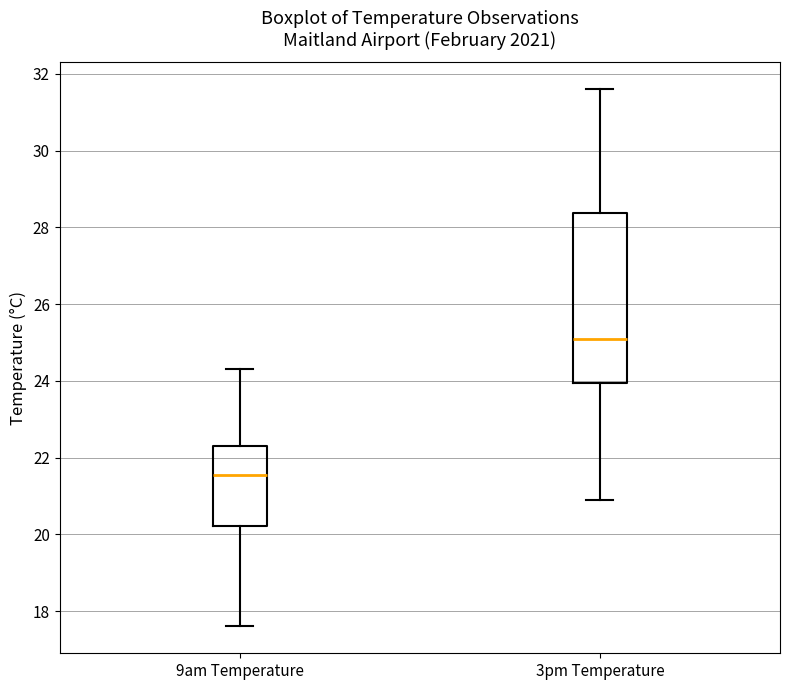

Reading left to right, read every box against the y-axis: the position of its median line, the range the box covers, and the ends of its whiskers. The values are not printed on the chart, so give them approximately, as read against the axis.

9am Temperature: median 21.6, box 20.2 to 22.4, whiskers 17.6 to 24.4
3pm Temperature: median 25.2, box 24.0 to 28.4, whiskers 21.0 to 31.6